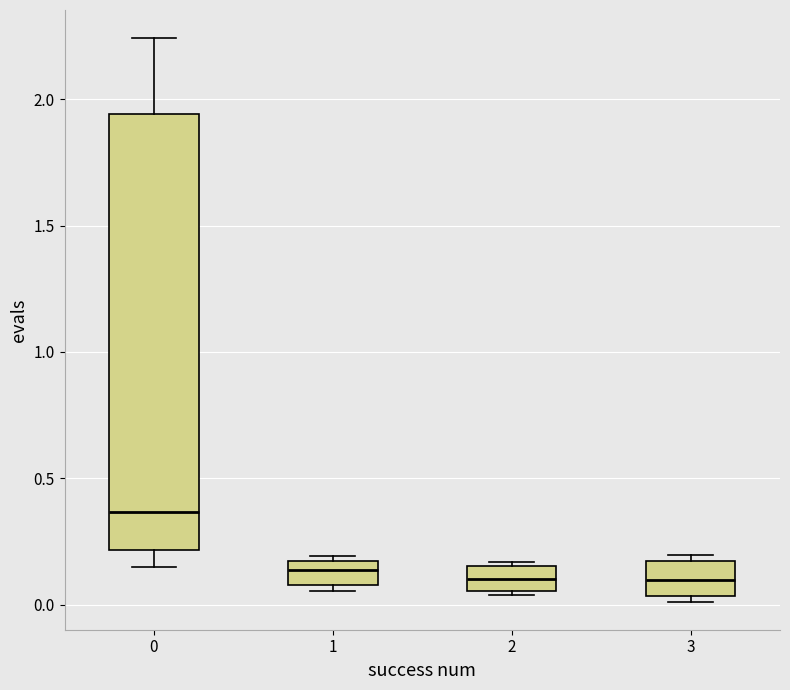

Where is the lower edge of the box at x = 2 on the y-axis? The values are not printed on the chart, so give them approximately, as read against the axis.

0.05